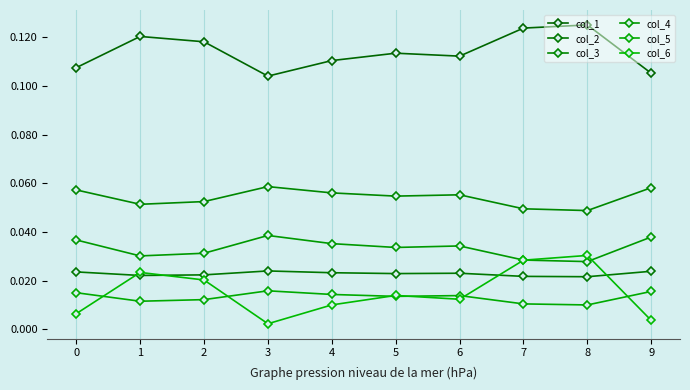

Reading left to right, list all the values displayed in this chart.

col_1: 0.1	0.1	0.1	0.1	0.1	0.1	0.1	0.1	0.1	0.1
col_2: 0.0	0.0	0.0	0.0	0.0	0.0	0.0	0.0	0.0	0.0
col_3: 0.1	0.1	0.1	0.1	0.1	0.1	0.1	0.0	0.0	0.1
col_4: 0.0	0.0	0.0	0.0	0.0	0.0	0.0	0.0	0.0	0.0
col_5: 0.0	0.0	0.0	0.0	0.0	0.0	0.0	0.0	0.0	0.0
col_6: 0.0	0.0	0.0	0.0	0.0	0.0	0.0	0.0	0.0	0.0